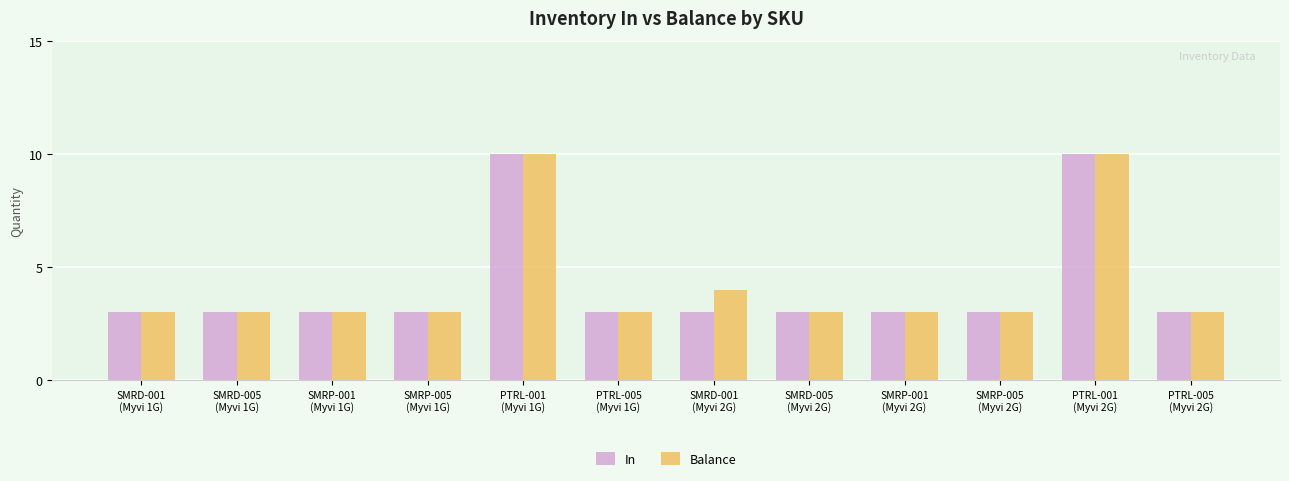

How many series are shown in this chart?

2